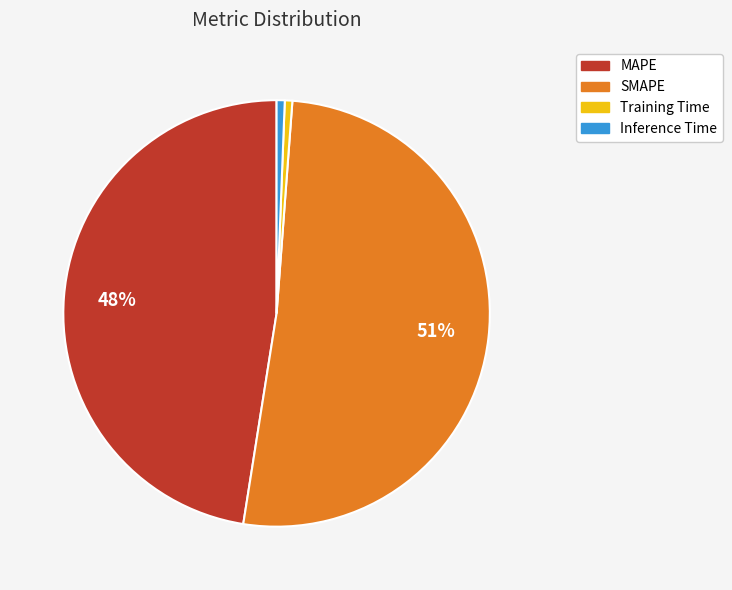

Is it true that Training Time is 11% of the pie?

False